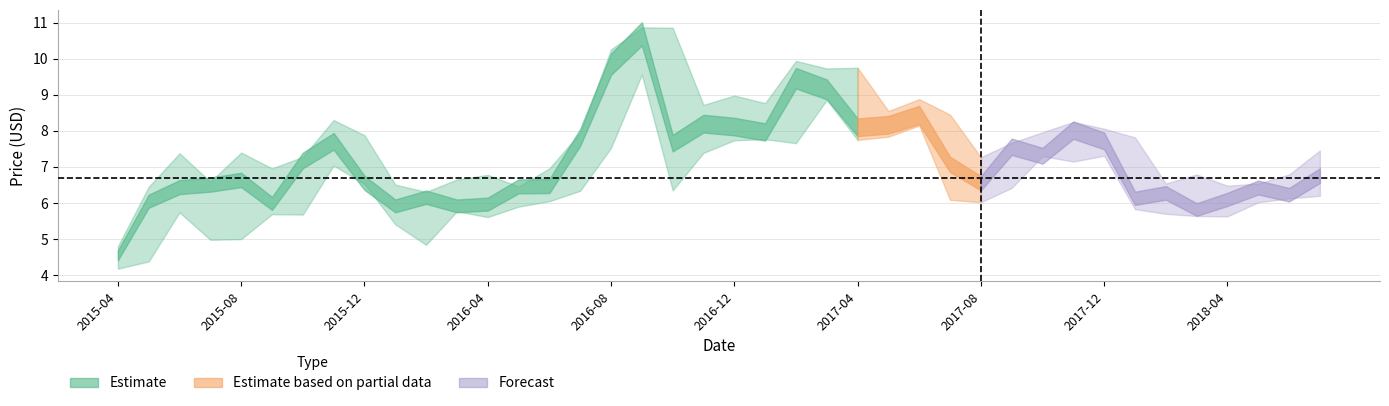

True or false: Low and Close intersect in this chart.

False